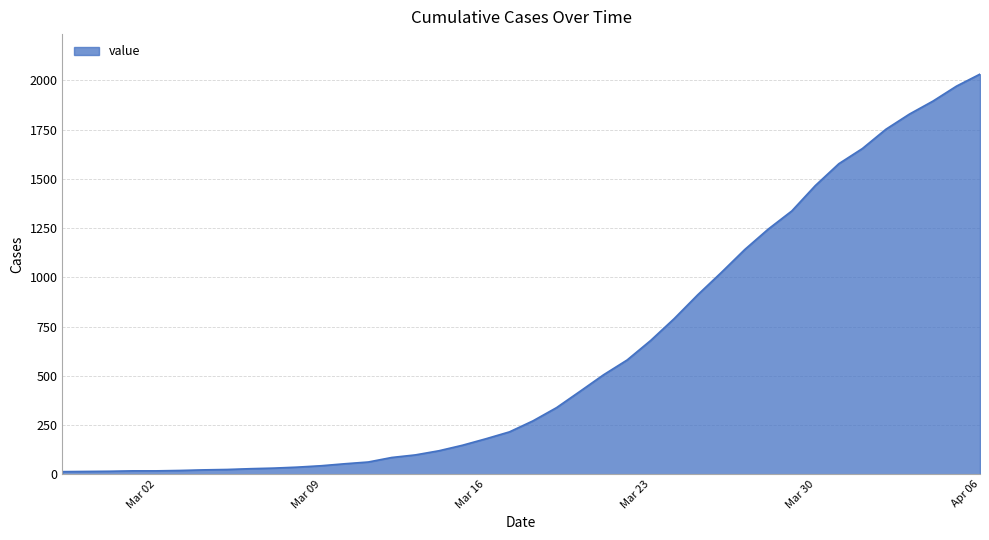

What is the maximum value shown in the chart?

2032